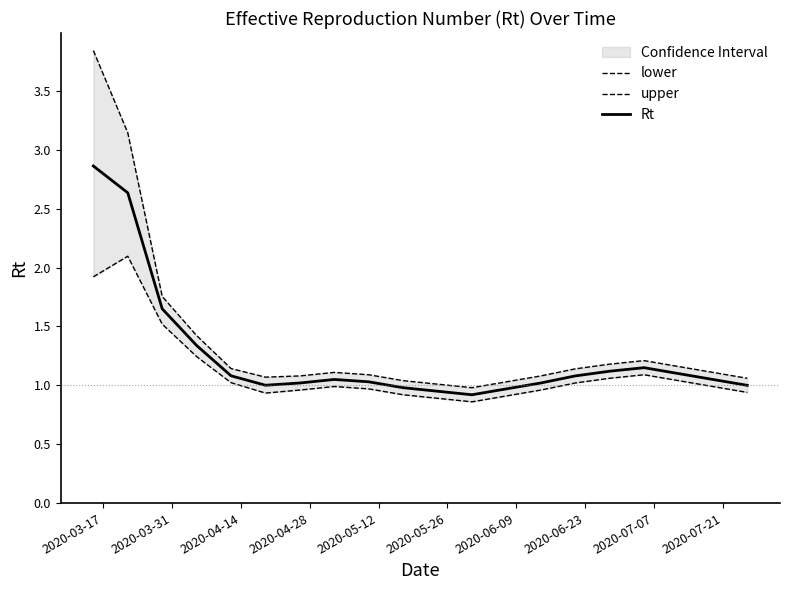

What is the average value of the upper series?

1.4